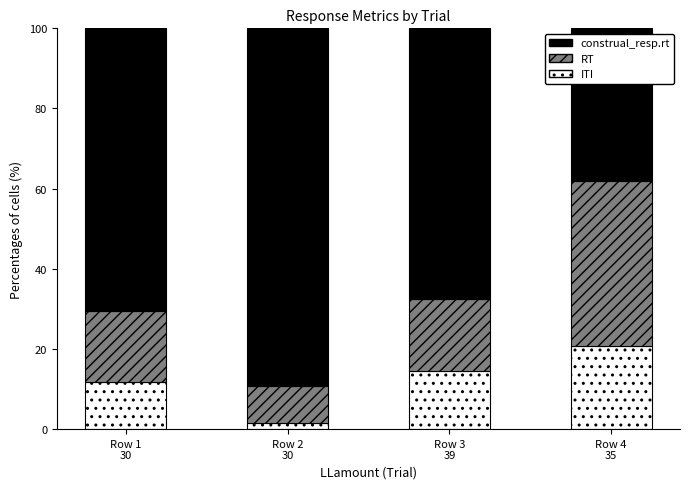

What is the maximum value for construal_resp.rt?

20.9